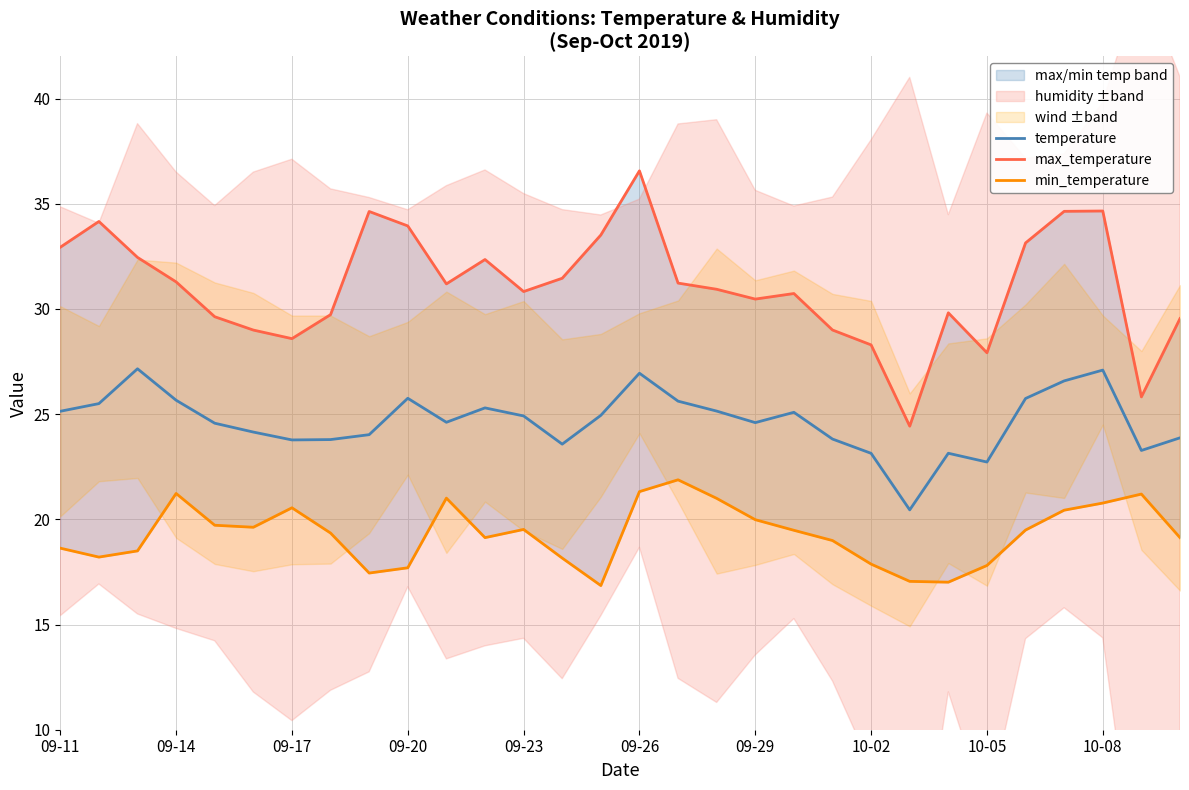

Which series has the largest range (max minus min)?

max_temperature